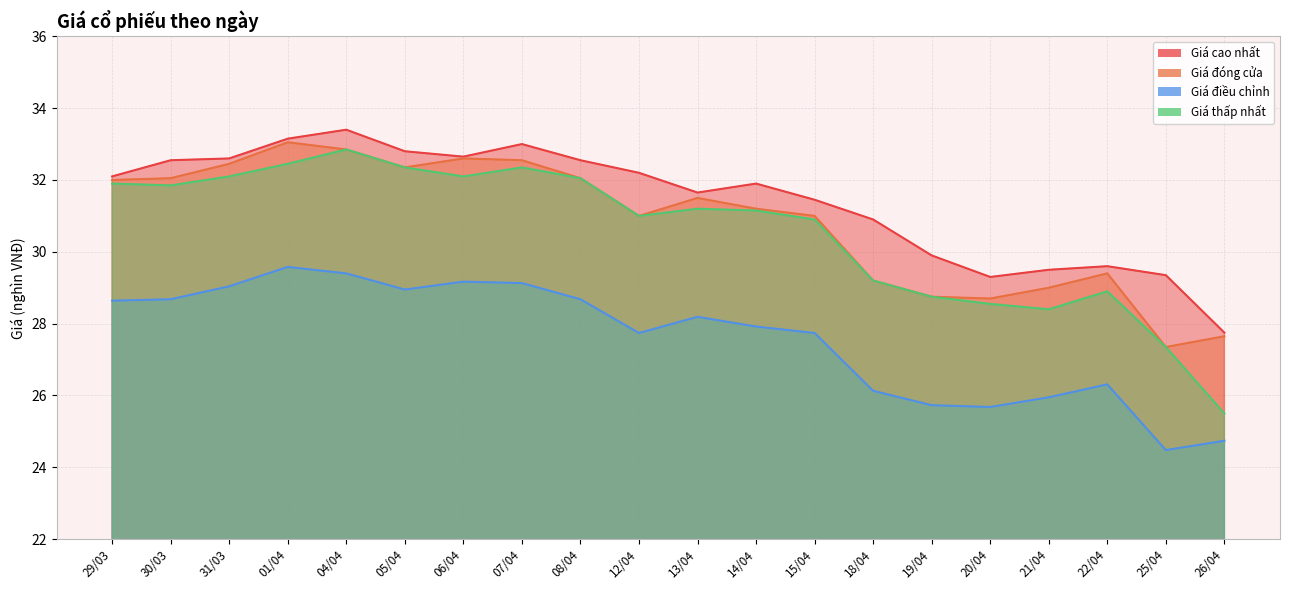

At which label is Giá điều chỉnh closest to 27?

22/04